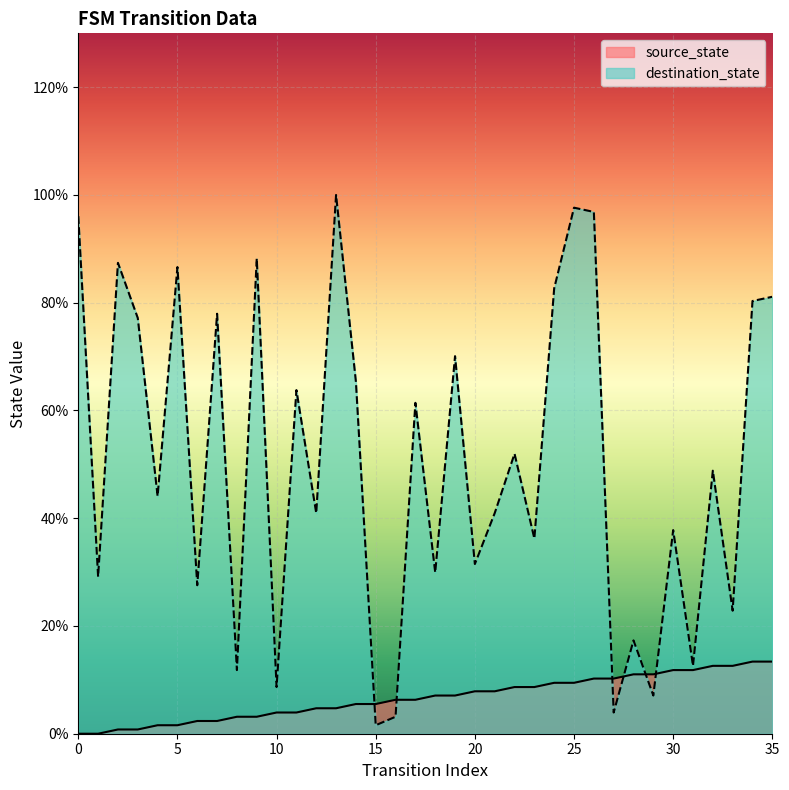

Rank the series by their average value, from lowest to highest.

source_state, destination_state